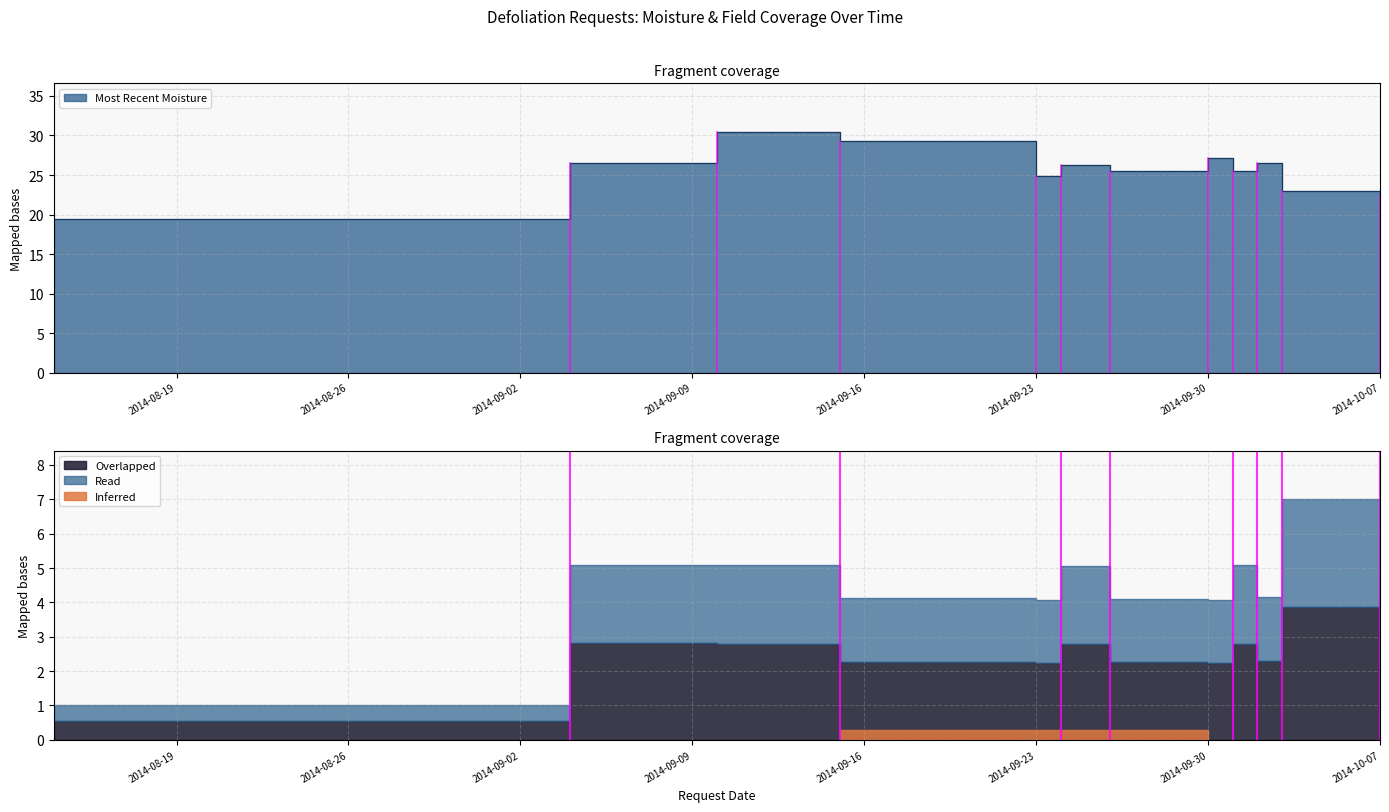

What is the difference between the second highest and minimum values?

9.9